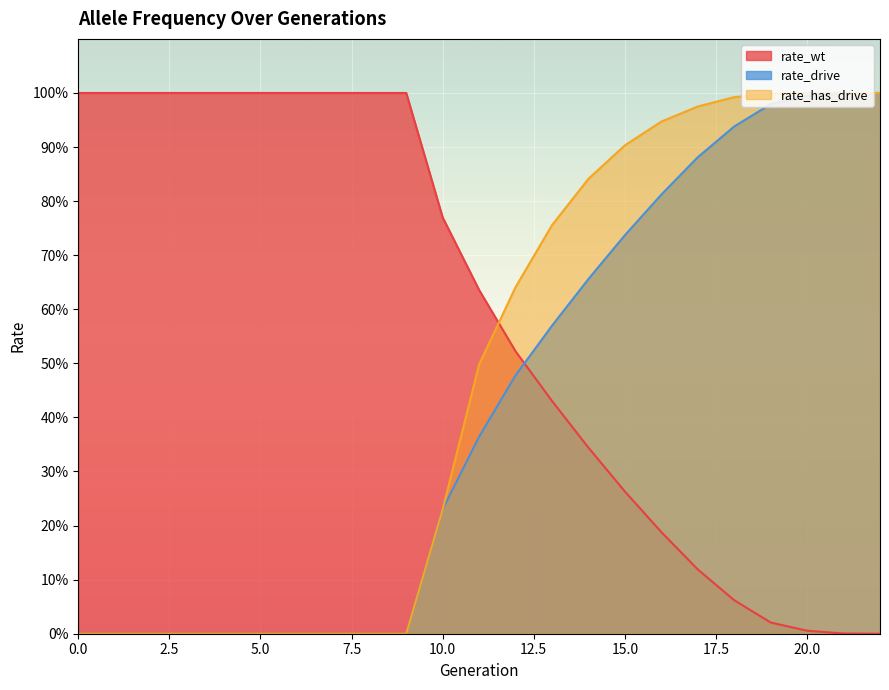

What are all the series names shown in the legend?

rate_wt, rate_drive, rate_has_drive